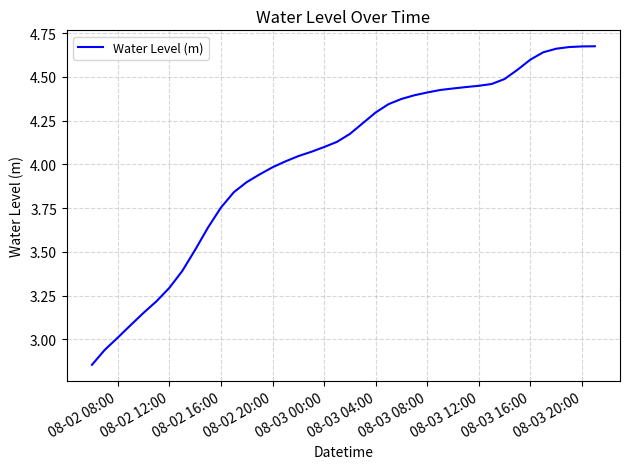

What is the difference between the second highest and second lowest values?

1.7